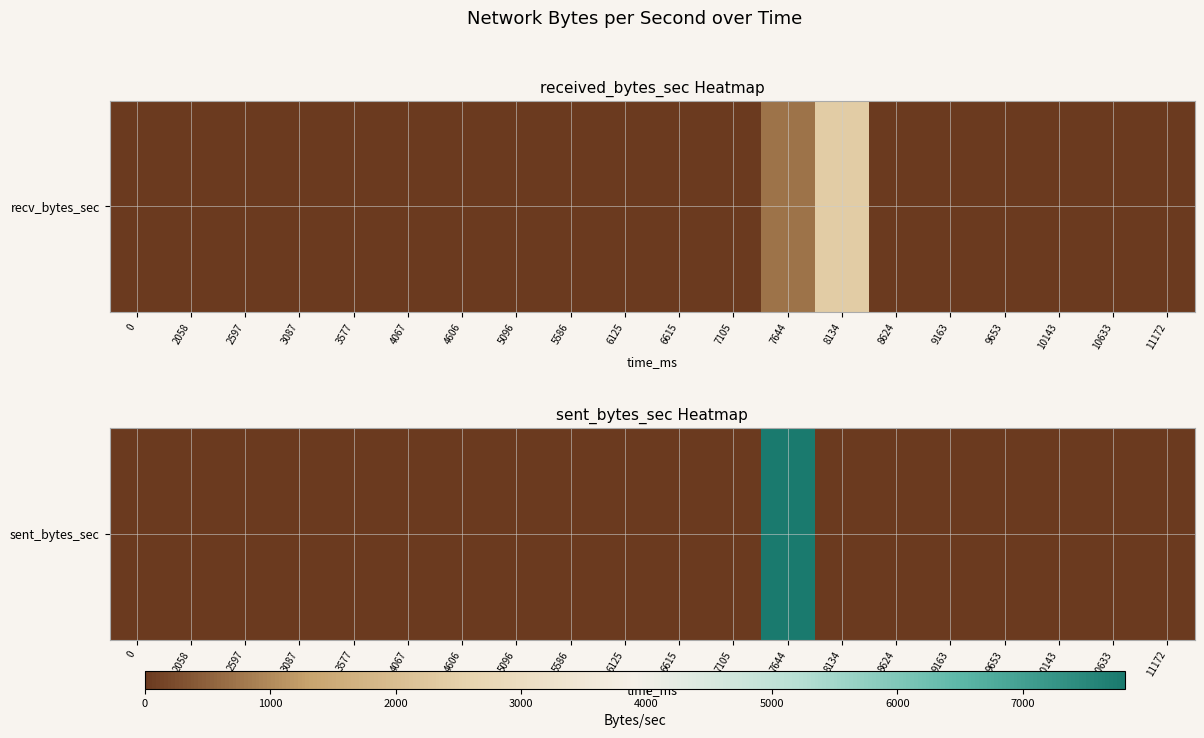

Is it true that the value at 3577 is 0?

True